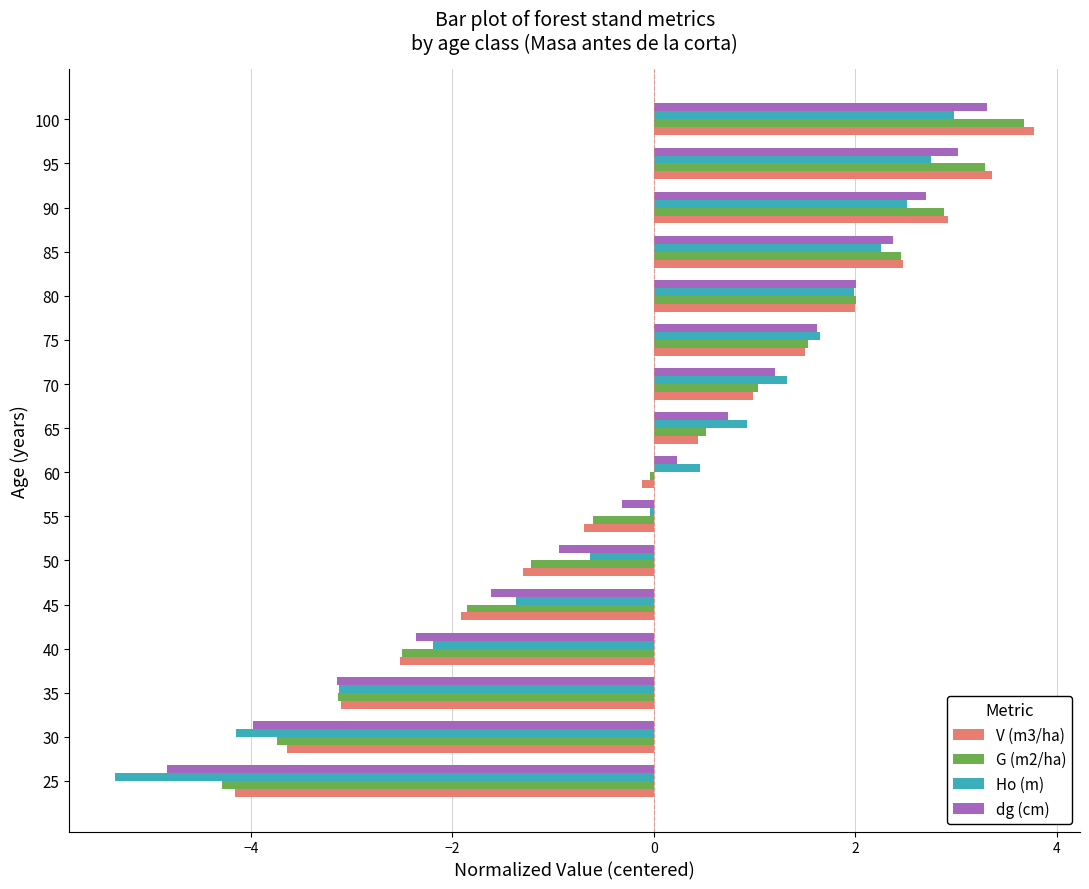

What is the maximum value shown in the chart?

3.8